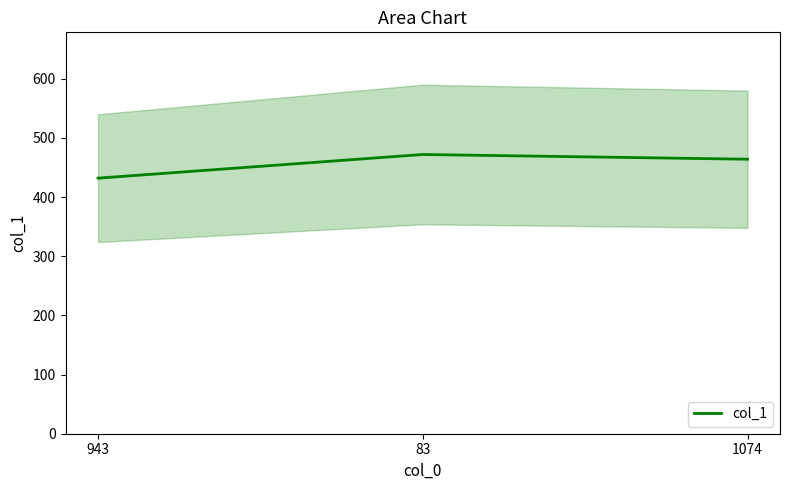

How many data points does each series have?

3